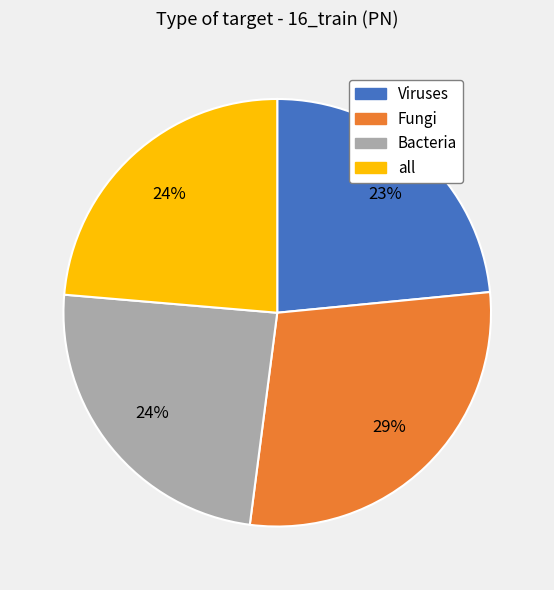

To the nearest percent, what is the combined percentage of all and Bacteria?

48%